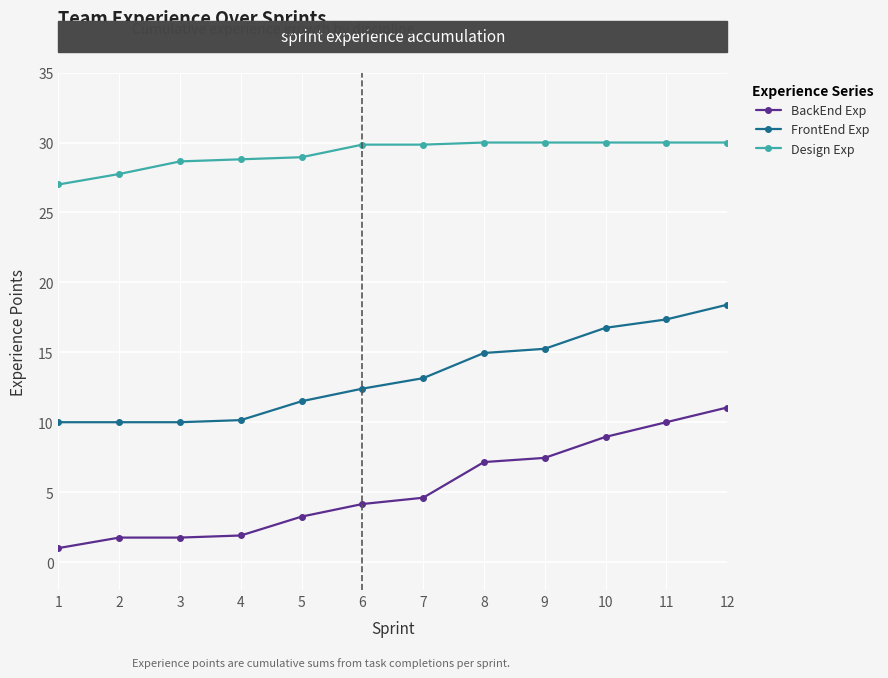

How many distinct data groups are displayed?

3